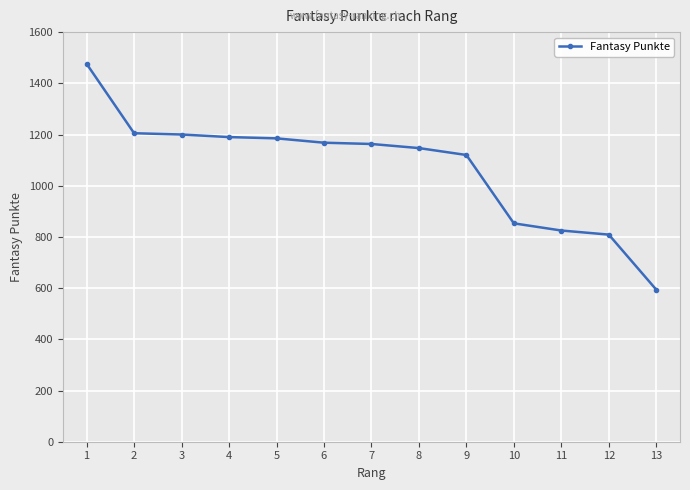

At which label does the data first exceed 1163?

1